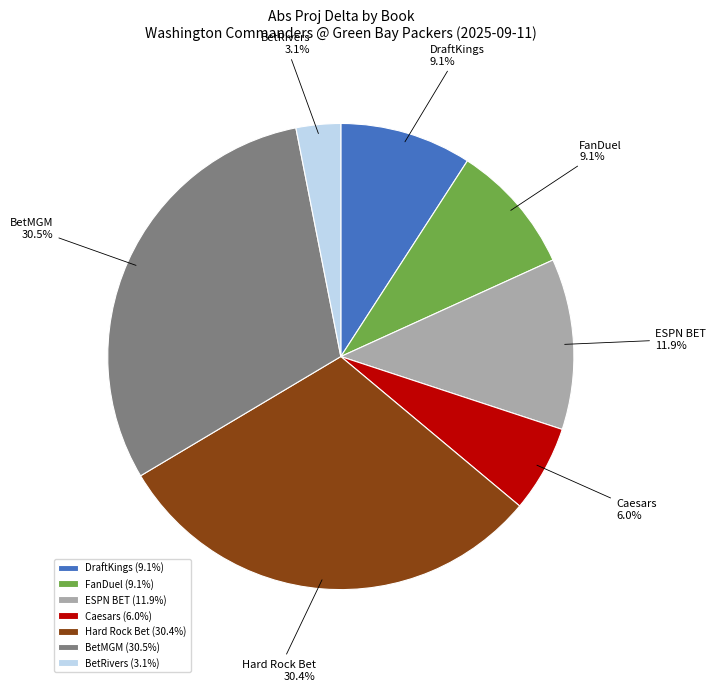

Between Caesars and ESPN BET, which is larger?

ESPN BET